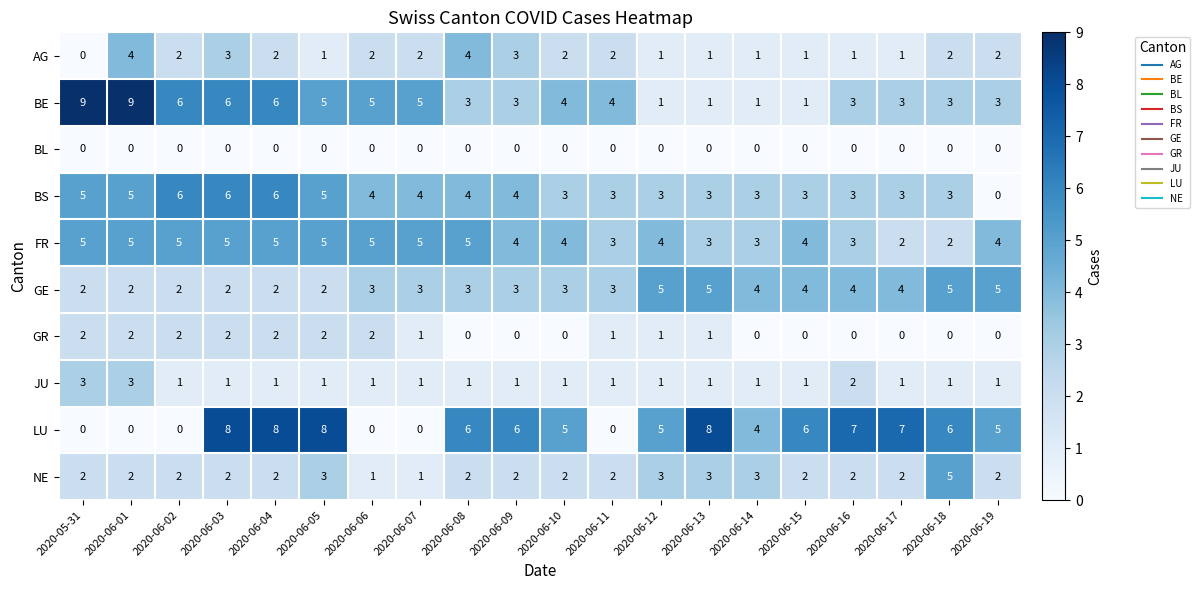

What is the difference between the highest and lowest values at 2020-06-01?

9